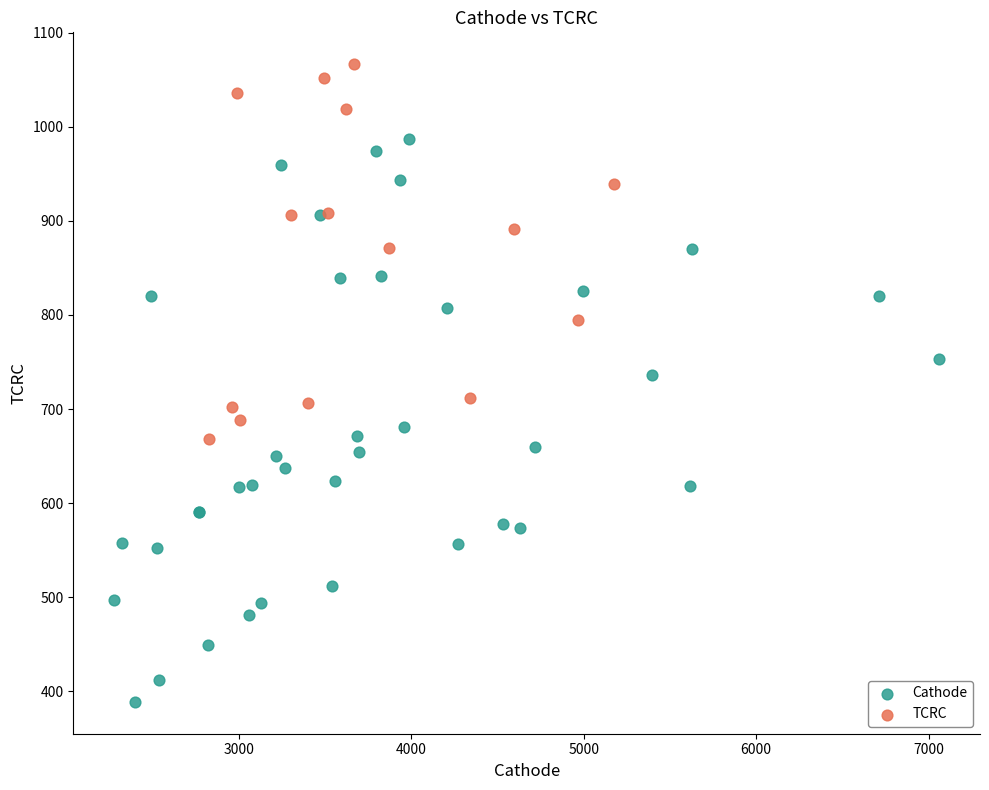

Which series reaches the maximum Y coordinate?

TCRC